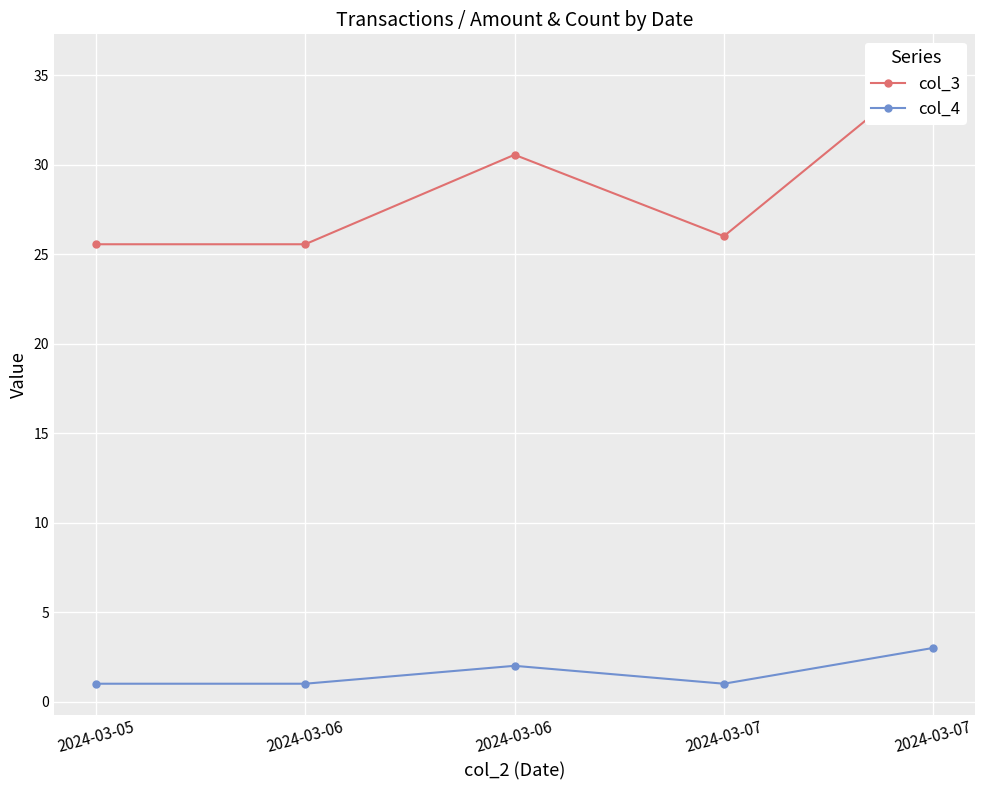

What is the value of the col_3 point at the 3rd from the left?

25.6